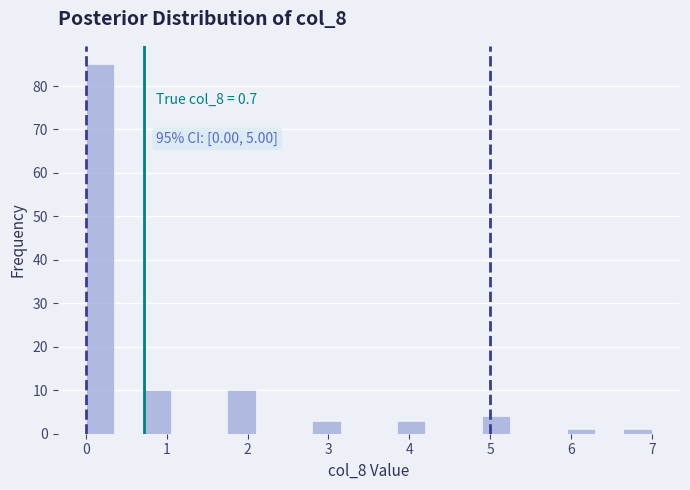

Read against the x-axis, roughly where is the centre of the tallest bar?

0.2